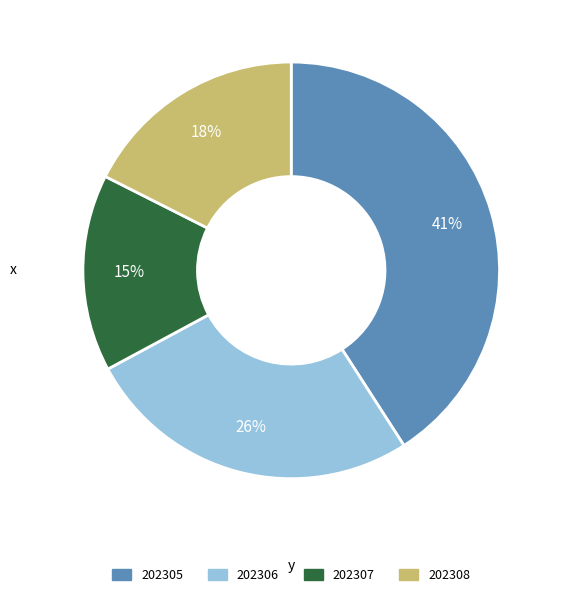

To the nearest percent, what percentage of the pie is 202307?

15%